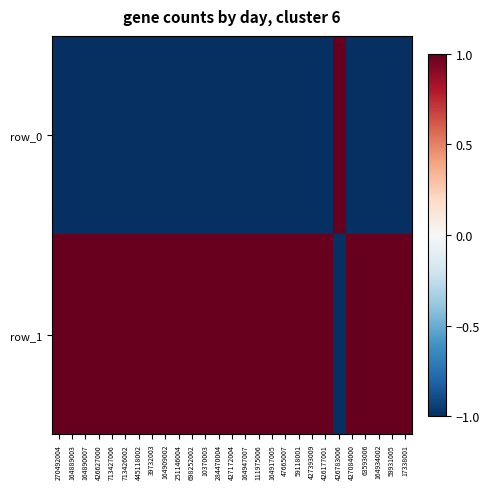

Which label corresponds to the smallest value in the chart?

270492004